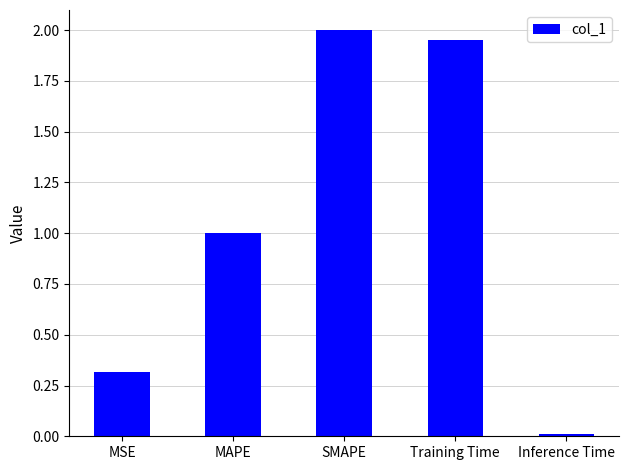

What is the difference between the values at MSE and Training Time?

1.6